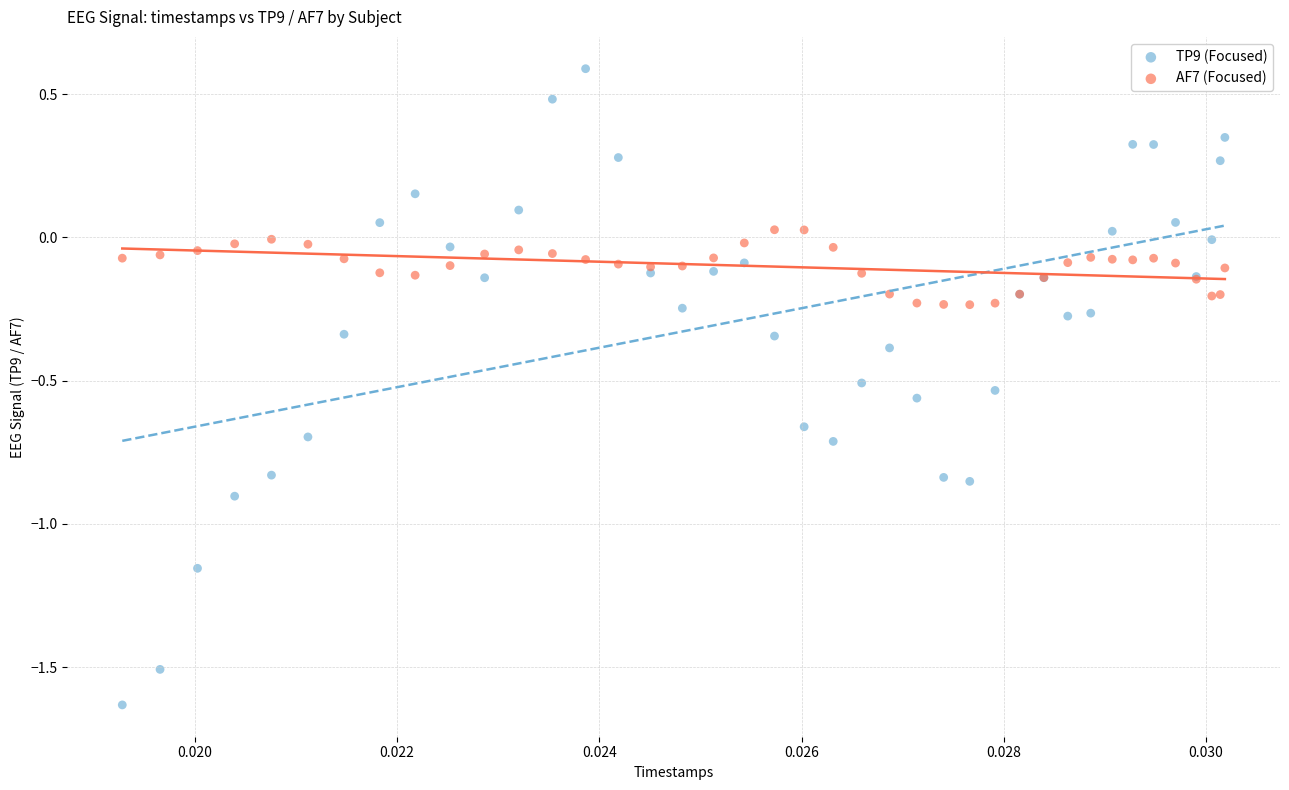

Which series reaches the minimum Y coordinate?

TP9 (Focused)